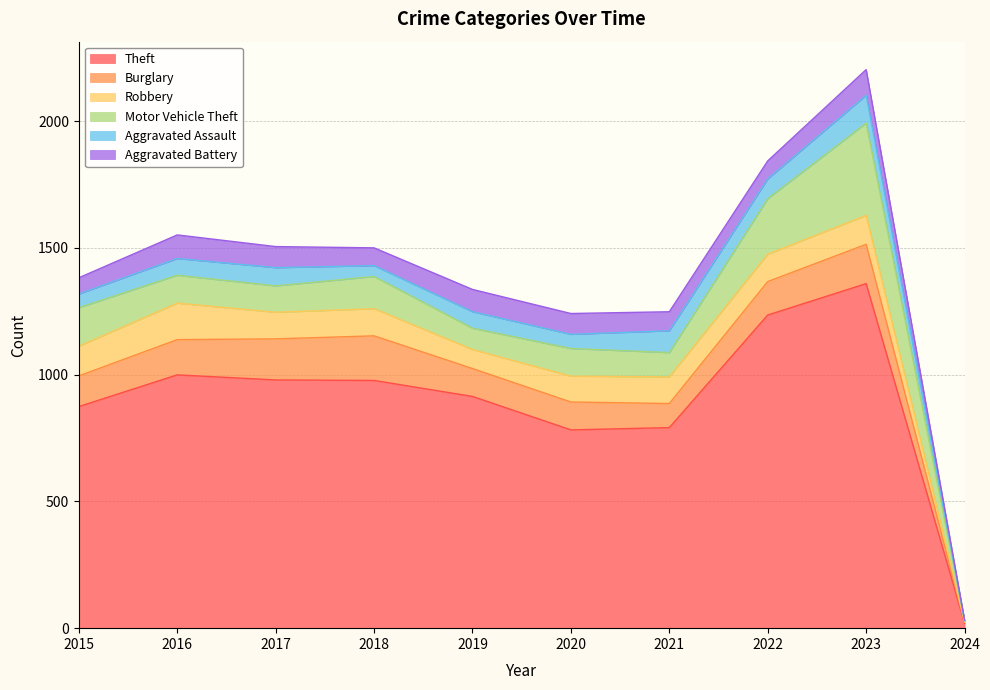

What are all the series names shown in the legend?

Theft, Burglary, Robbery, Motor Vehicle Theft, Aggravated Assault, Aggravated Battery